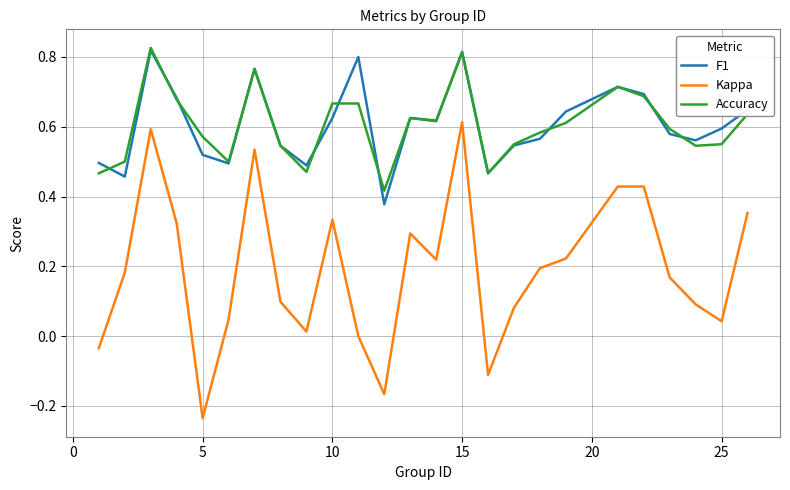

True or false: F1 and Kappa intersect in this chart.

False